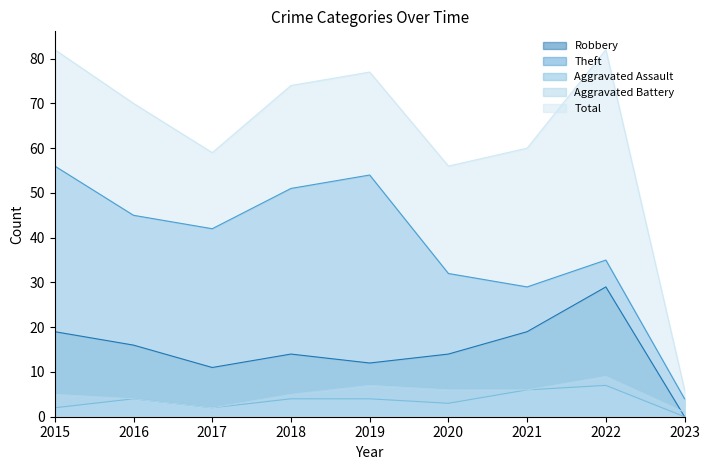

What is the difference between the highest and lowest values at 2020?

53